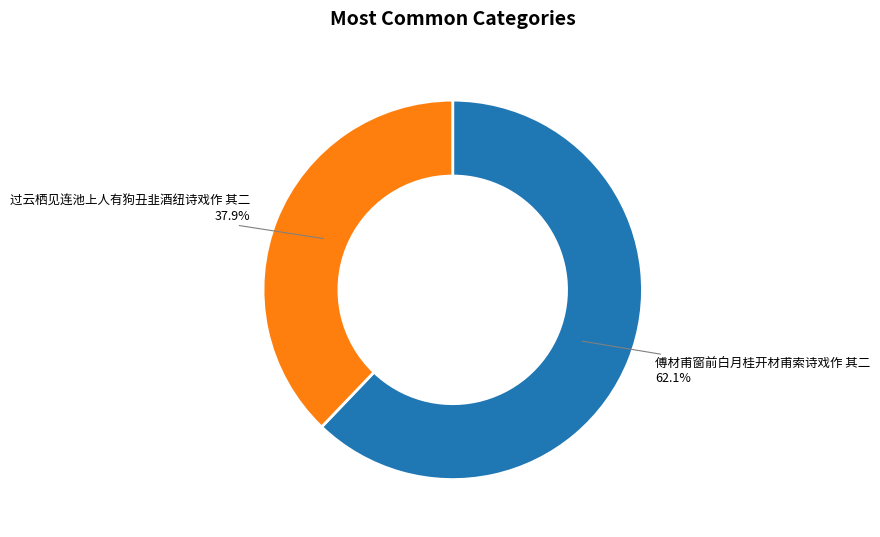

Is there any slice that represents more than half of the pie?

Yes